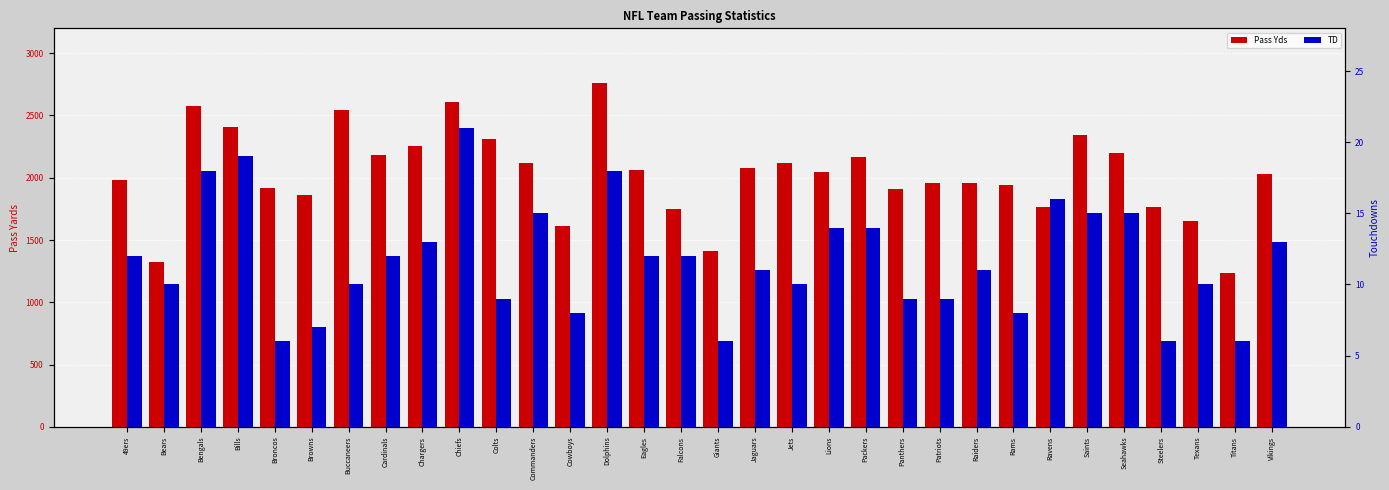

Are the bars grouped side by side (vs. stacked)?

Yes